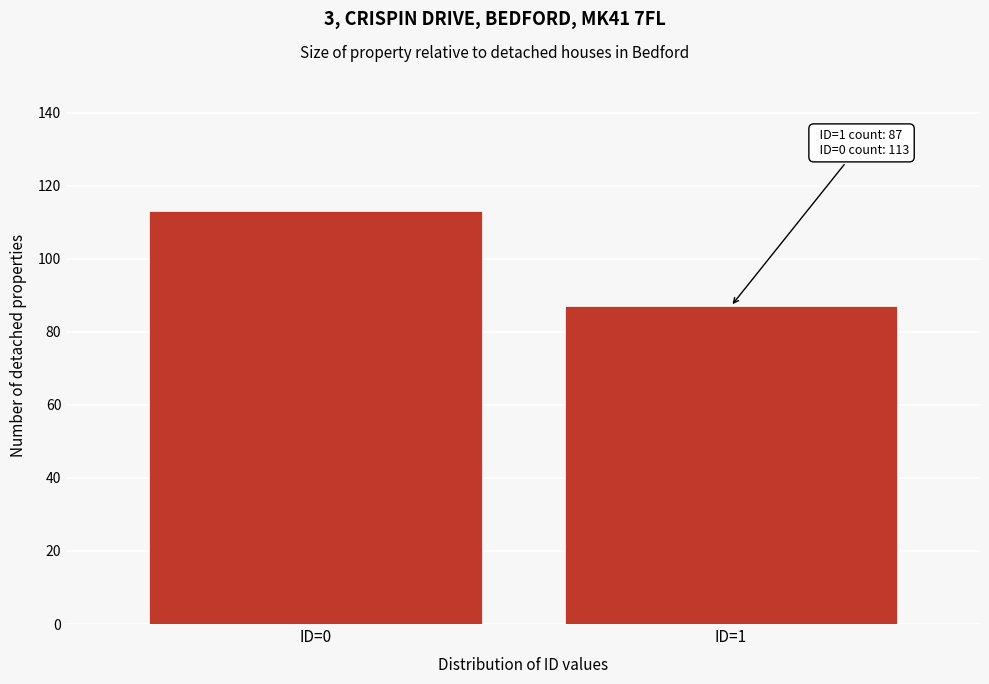

Reading right to left, what are all the values shown in this chart?

ID=1=87	ID=0=113